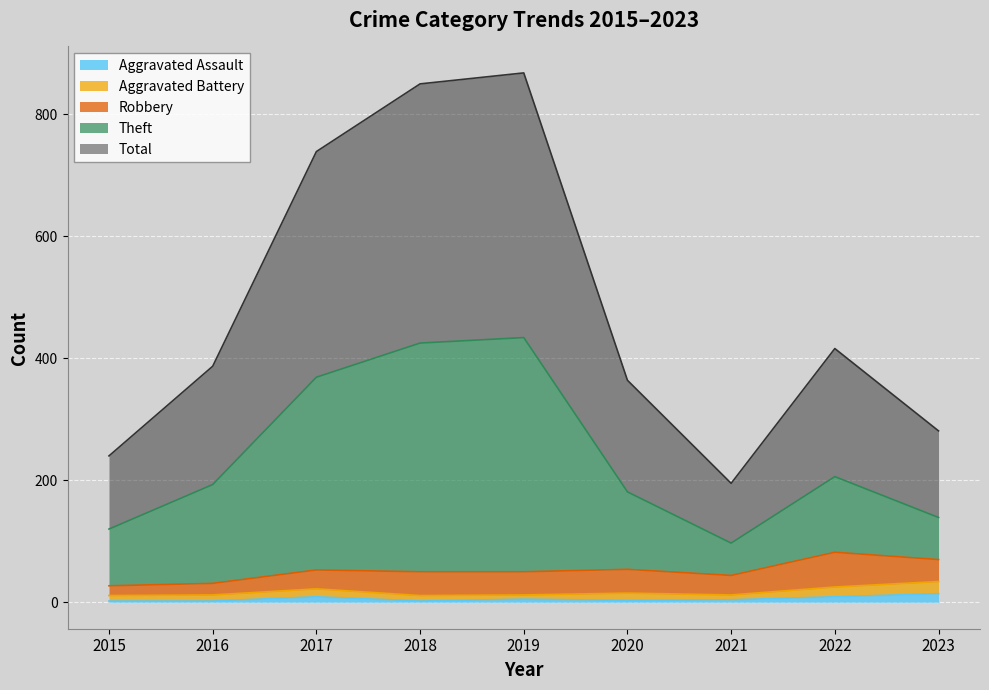

What is the difference between the highest and lowest values at 2017?

730